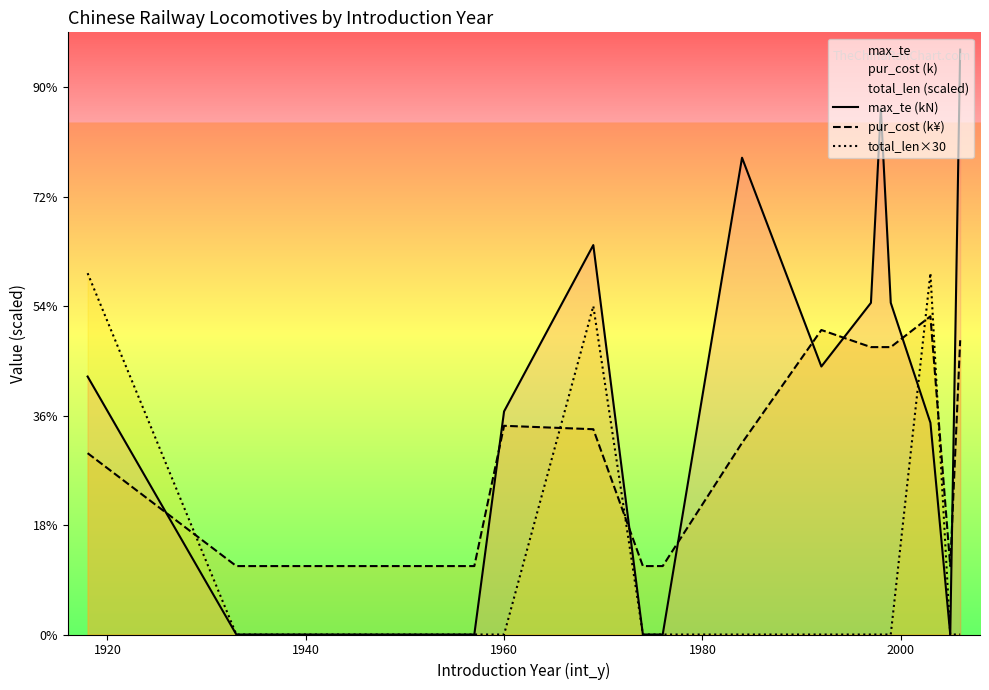

How many interior local peaks does the pur_cost (k¥) series have?

3